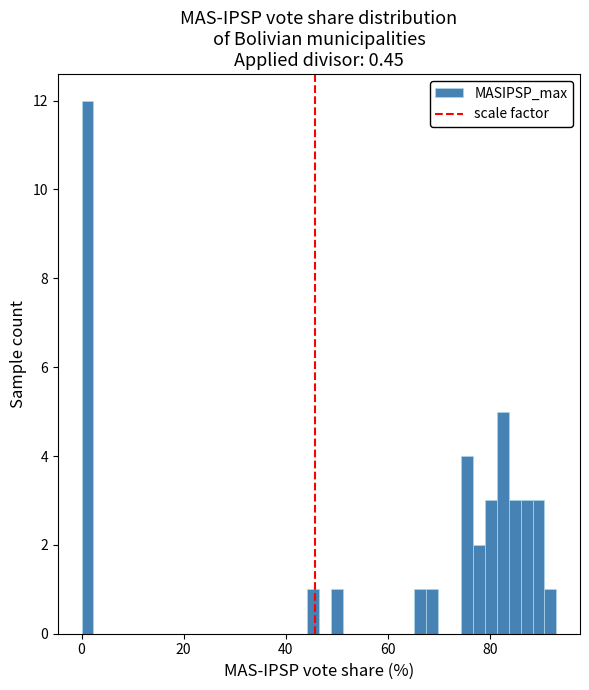

Around what value on the x-axis is the tallest bar? Give the approximate position of its centre, as read against the axis.

2